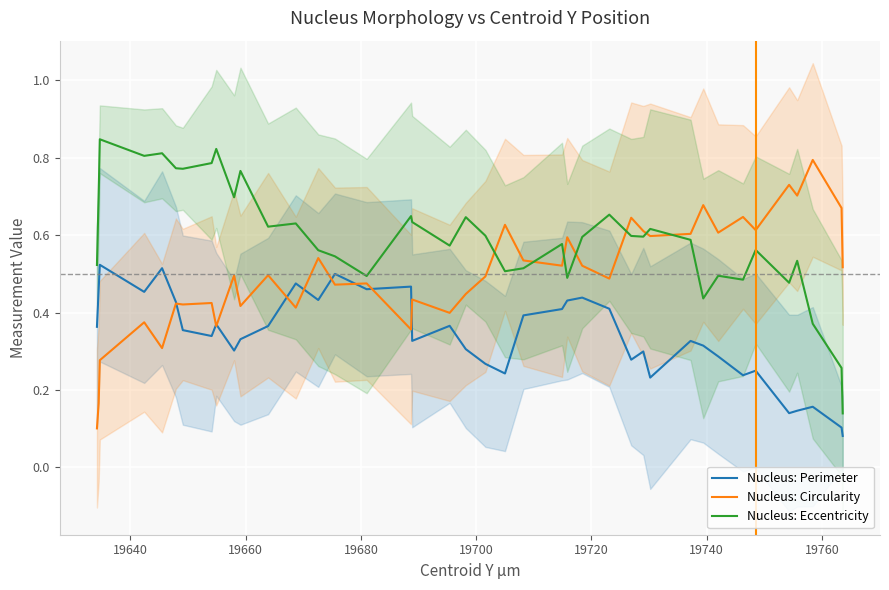

How many interior local peaks does the Nucleus: Circularity series have?

15